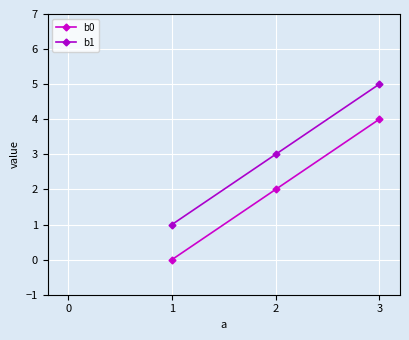

List the series in order of their peak value, lowest first.

b0, b1